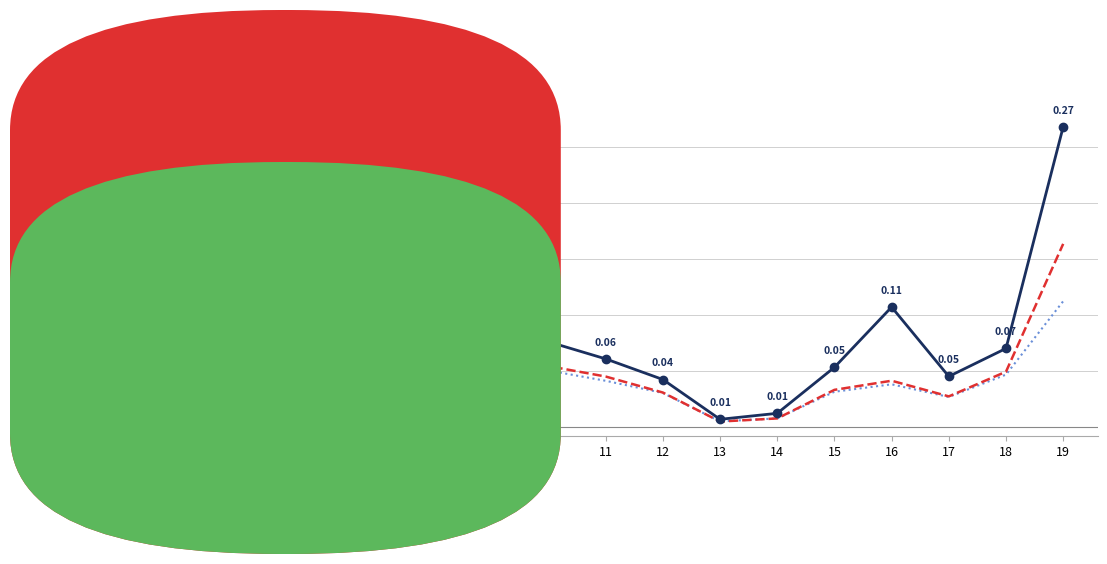

At which category is the sum across all series the highest?

19